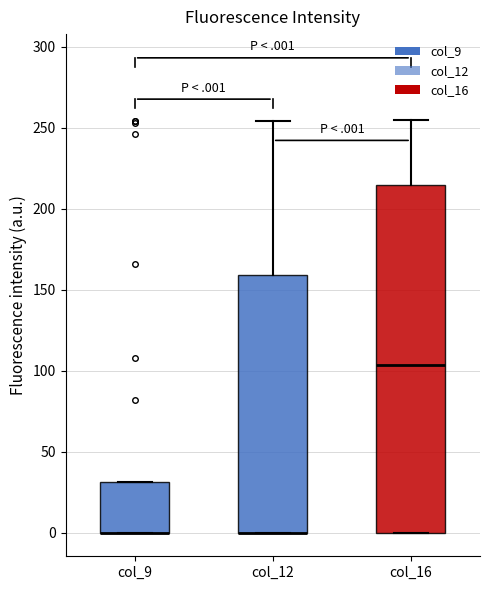

Reading left to right, read every box against the y-axis: the position of its median line, the range the box covers, and the ends of its whiskers. The values are not printed on the chart, so give them approximately, as read against the axis.

col_9: median 0 (drawn on the box's lower edge), box 0 to 30, whiskers 0 to 30
col_12: median 0 (drawn on the box's lower edge), box 0 to 160, whiskers 0 to 255
col_16: median 105, box 0 to 215, whiskers 0 to 255